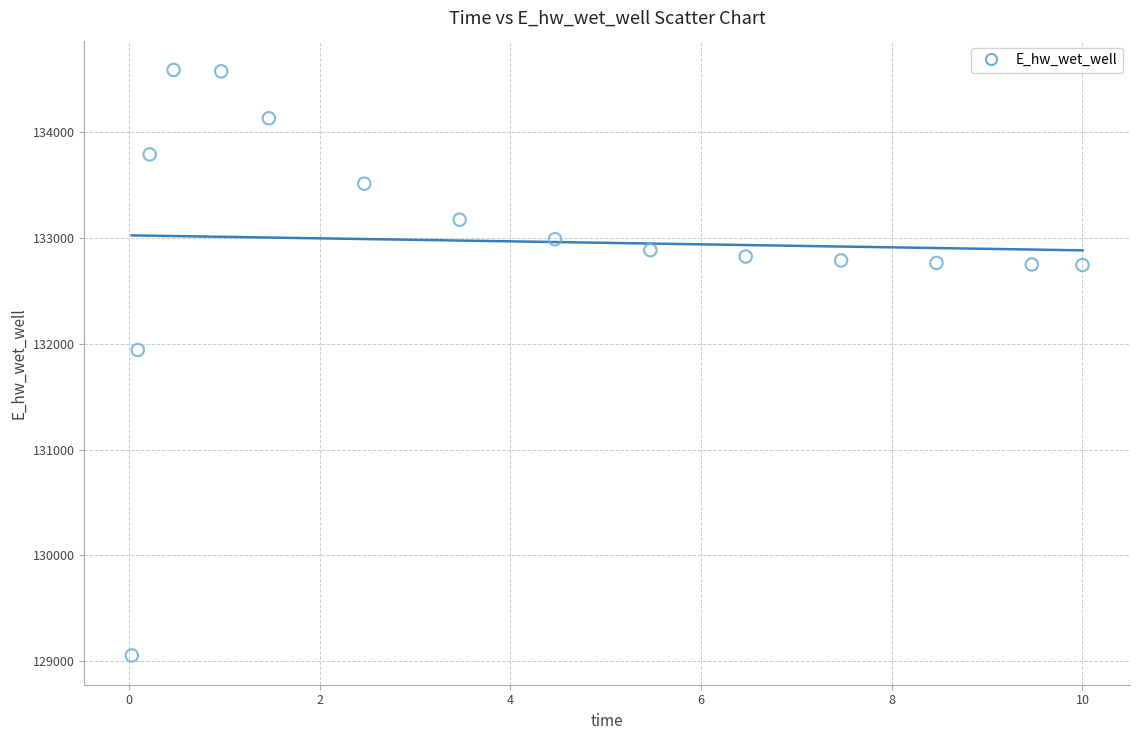

What is the range of X values (max minus min)?

10.0